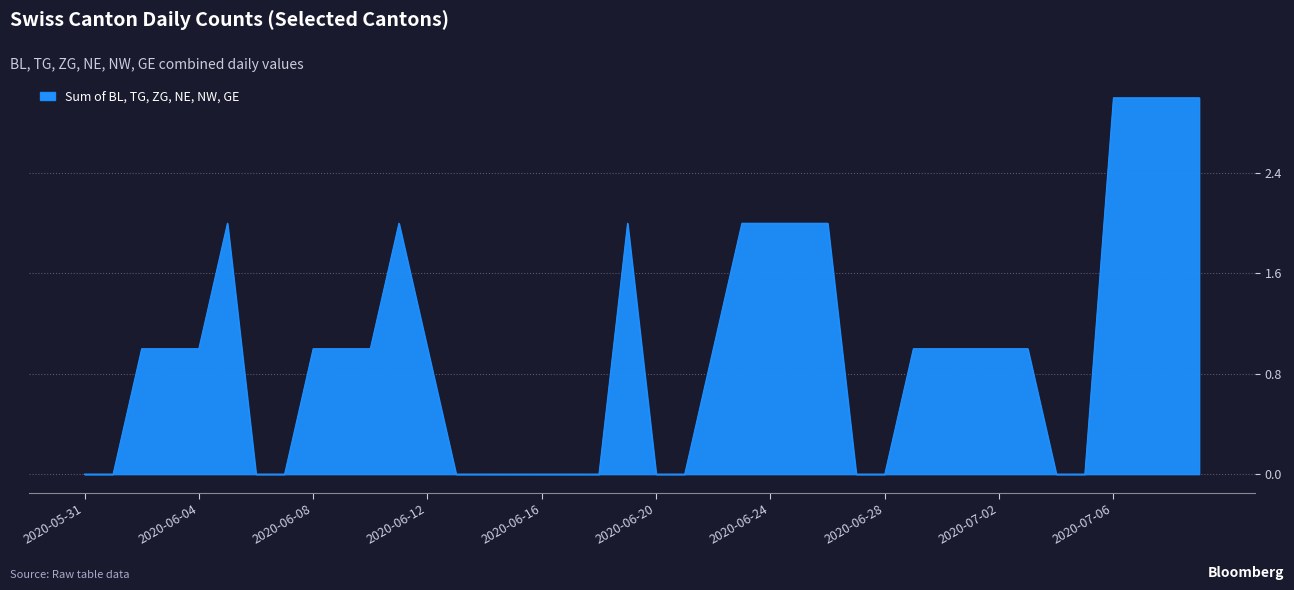

What is the difference between the maximum and minimum values?

3